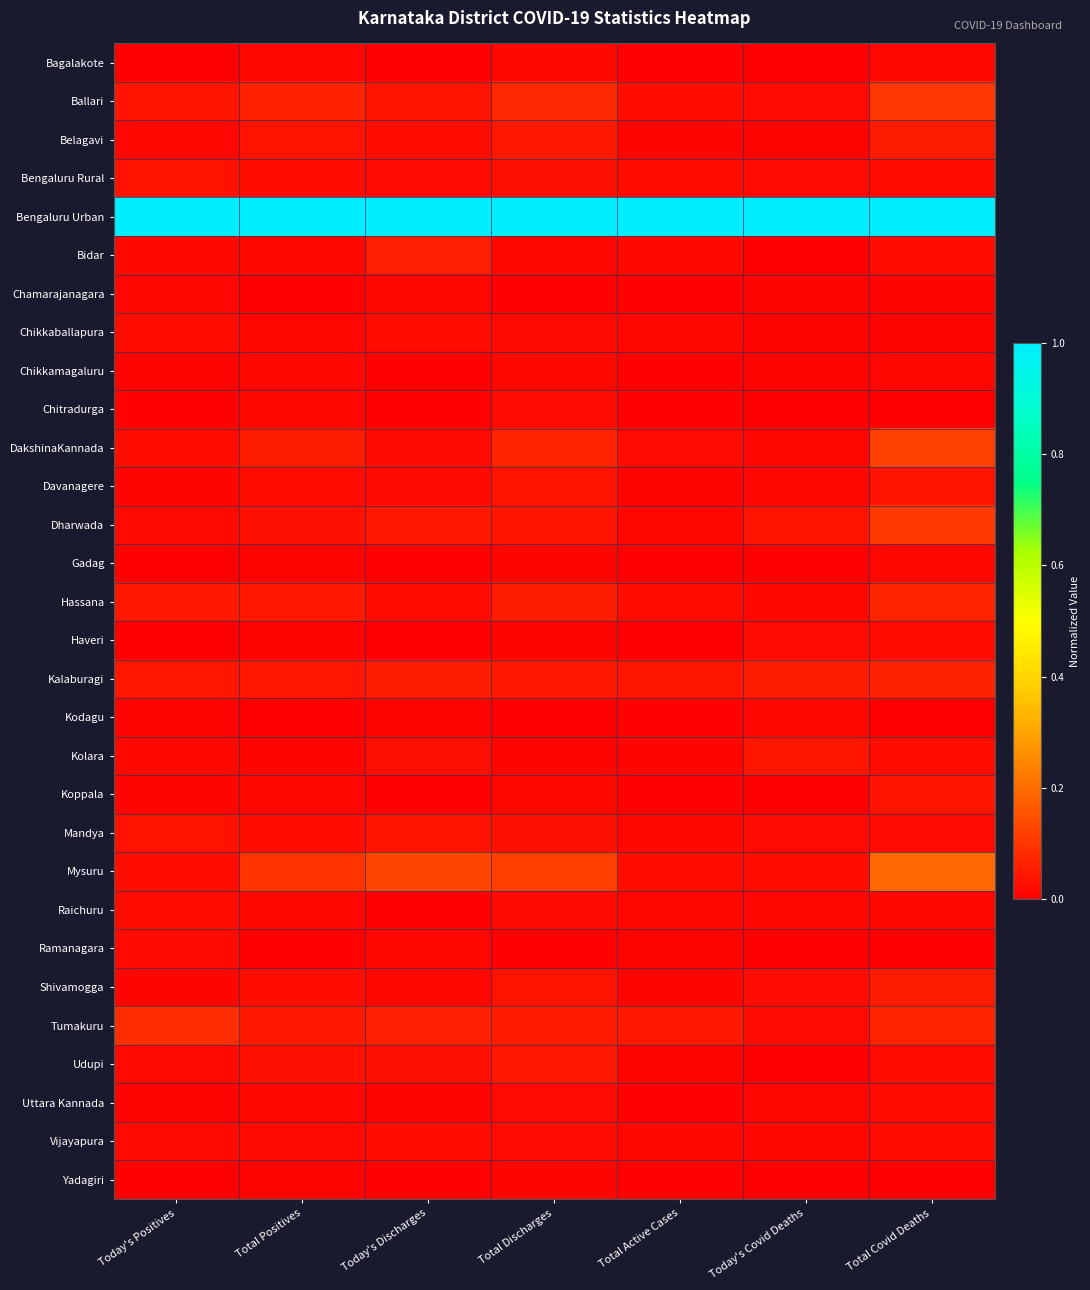

Reading left to right, list all the values displayed in this chart.

Bagalakote: Today's Positives=0.0	Total Positives=0.0	Today's Discharges=0.0	Total Discharges=0.0	Total Active Cases=0.0	Today's Covid Deaths=0.0	Total Covid Deaths=0.0
Ballari: Today's Positives=0.0	Total Positives=0.1	Today's Discharges=0.0	Total Discharges=0.1	Total Active Cases=0.0	Today's Covid Deaths=0.0	Total Covid Deaths=0.1
Belagavi: Today's Positives=0.0	Total Positives=0.0	Today's Discharges=0.0	Total Discharges=0.0	Total Active Cases=0.0	Today's Covid Deaths=0.0	Total Covid Deaths=0.1
Bengaluru Rural: Today's Positives=0.0	Total Positives=0.0	Today's Discharges=0.0	Total Discharges=0.0	Total Active Cases=0.0	Today's Covid Deaths=0.0	Total Covid Deaths=0.0
Bengaluru Urban: Today's Positives=1.0	Total Positives=1.0	Today's Discharges=1.0	Total Discharges=1.0	Total Active Cases=1.0	Today's Covid Deaths=1.0	Total Covid Deaths=1.0
Bidar: Today's Positives=0.0	Total Positives=0.0	Today's Discharges=0.1	Total Discharges=0.0	Total Active Cases=0.0	Today's Covid Deaths=0.0	Total Covid Deaths=0.0
Chamarajanagara: Today's Positives=0.0	Total Positives=0.0	Today's Discharges=0.0	Total Discharges=0.0	Total Active Cases=0.0	Today's Covid Deaths=0.0	Total Covid Deaths=0.0
Chikkaballapura: Today's Positives=0.0	Total Positives=0.0	Today's Discharges=0.0	Total Discharges=0.0	Total Active Cases=0.0	Today's Covid Deaths=0.0	Total Covid Deaths=0.0
Chikkamagaluru: Today's Positives=0.0	Total Positives=0.0	Today's Discharges=0.0	Total Discharges=0.0	Total Active Cases=0.0	Today's Covid Deaths=0.0	Total Covid Deaths=0.0
Chitradurga: Today's Positives=0.0	Total Positives=0.0	Today's Discharges=0.0	Total Discharges=0.0	Total Active Cases=0.0	Today's Covid Deaths=0.0	Total Covid Deaths=0.0
DakshinaKannada: Today's Positives=0.0	Total Positives=0.1	Today's Discharges=0.0	Total Discharges=0.1	Total Active Cases=0.0	Today's Covid Deaths=0.0	Total Covid Deaths=0.1
Davanagere: Today's Positives=0.0	Total Positives=0.0	Today's Discharges=0.0	Total Discharges=0.0	Total Active Cases=0.0	Today's Covid Deaths=0.0	Total Covid Deaths=0.0
Dharwada: Today's Positives=0.0	Total Positives=0.0	Today's Discharges=0.0	Total Discharges=0.0	Total Active Cases=0.0	Today's Covid Deaths=0.0	Total Covid Deaths=0.1
Gadag: Today's Positives=0.0	Total Positives=0.0	Today's Discharges=0.0	Total Discharges=0.0	Total Active Cases=0.0	Today's Covid Deaths=0.0	Total Covid Deaths=0.0
Hassana: Today's Positives=0.0	Total Positives=0.0	Today's Discharges=0.0	Total Discharges=0.1	Total Active Cases=0.0	Today's Covid Deaths=0.0	Total Covid Deaths=0.1
Haveri: Today's Positives=0.0	Total Positives=0.0	Today's Discharges=0.0	Total Discharges=0.0	Total Active Cases=0.0	Today's Covid Deaths=0.0	Total Covid Deaths=0.0
Kalaburagi: Today's Positives=0.0	Total Positives=0.0	Today's Discharges=0.1	Total Discharges=0.0	Total Active Cases=0.0	Today's Covid Deaths=0.1	Total Covid Deaths=0.1
Kodagu: Today's Positives=0.0	Total Positives=0.0	Today's Discharges=0.0	Total Discharges=0.0	Total Active Cases=0.0	Today's Covid Deaths=0.0	Total Covid Deaths=0.0
Kolara: Today's Positives=0.0	Total Positives=0.0	Today's Discharges=0.0	Total Discharges=0.0	Total Active Cases=0.0	Today's Covid Deaths=0.0	Total Covid Deaths=0.0
Koppala: Today's Positives=0.0	Total Positives=0.0	Today's Discharges=0.0	Total Discharges=0.0	Total Active Cases=0.0	Today's Covid Deaths=0.0	Total Covid Deaths=0.0
Mandya: Today's Positives=0.0	Total Positives=0.0	Today's Discharges=0.0	Total Discharges=0.0	Total Active Cases=0.0	Today's Covid Deaths=0.0	Total Covid Deaths=0.0
Mysuru: Today's Positives=0.0	Total Positives=0.1	Today's Discharges=0.1	Total Discharges=0.1	Total Active Cases=0.0	Today's Covid Deaths=0.0	Total Covid Deaths=0.2
Raichuru: Today's Positives=0.0	Total Positives=0.0	Today's Discharges=0.0	Total Discharges=0.0	Total Active Cases=0.0	Today's Covid Deaths=0.0	Total Covid Deaths=0.0
Ramanagara: Today's Positives=0.0	Total Positives=0.0	Today's Discharges=0.0	Total Discharges=0.0	Total Active Cases=0.0	Today's Covid Deaths=0.0	Total Covid Deaths=0.0
Shivamogga: Today's Positives=0.0	Total Positives=0.0	Today's Discharges=0.0	Total Discharges=0.0	Total Active Cases=0.0	Today's Covid Deaths=0.0	Total Covid Deaths=0.1
Tumakuru: Today's Positives=0.1	Total Positives=0.0	Today's Discharges=0.1	Total Discharges=0.0	Total Active Cases=0.0	Today's Covid Deaths=0.0	Total Covid Deaths=0.1
Udupi: Today's Positives=0.0	Total Positives=0.0	Today's Discharges=0.0	Total Discharges=0.0	Total Active Cases=0.0	Today's Covid Deaths=0.0	Total Covid Deaths=0.0
Uttara Kannada: Today's Positives=0.0	Total Positives=0.0	Today's Discharges=0.0	Total Discharges=0.0	Total Active Cases=0.0	Today's Covid Deaths=0.0	Total Covid Deaths=0.0
Vijayapura: Today's Positives=0.0	Total Positives=0.0	Today's Discharges=0.0	Total Discharges=0.0	Total Active Cases=0.0	Today's Covid Deaths=0.0	Total Covid Deaths=0.0
Yadagiri: Today's Positives=0.0	Total Positives=0.0	Today's Discharges=0.0	Total Discharges=0.0	Total Active Cases=0.0	Today's Covid Deaths=0.0	Total Covid Deaths=0.0